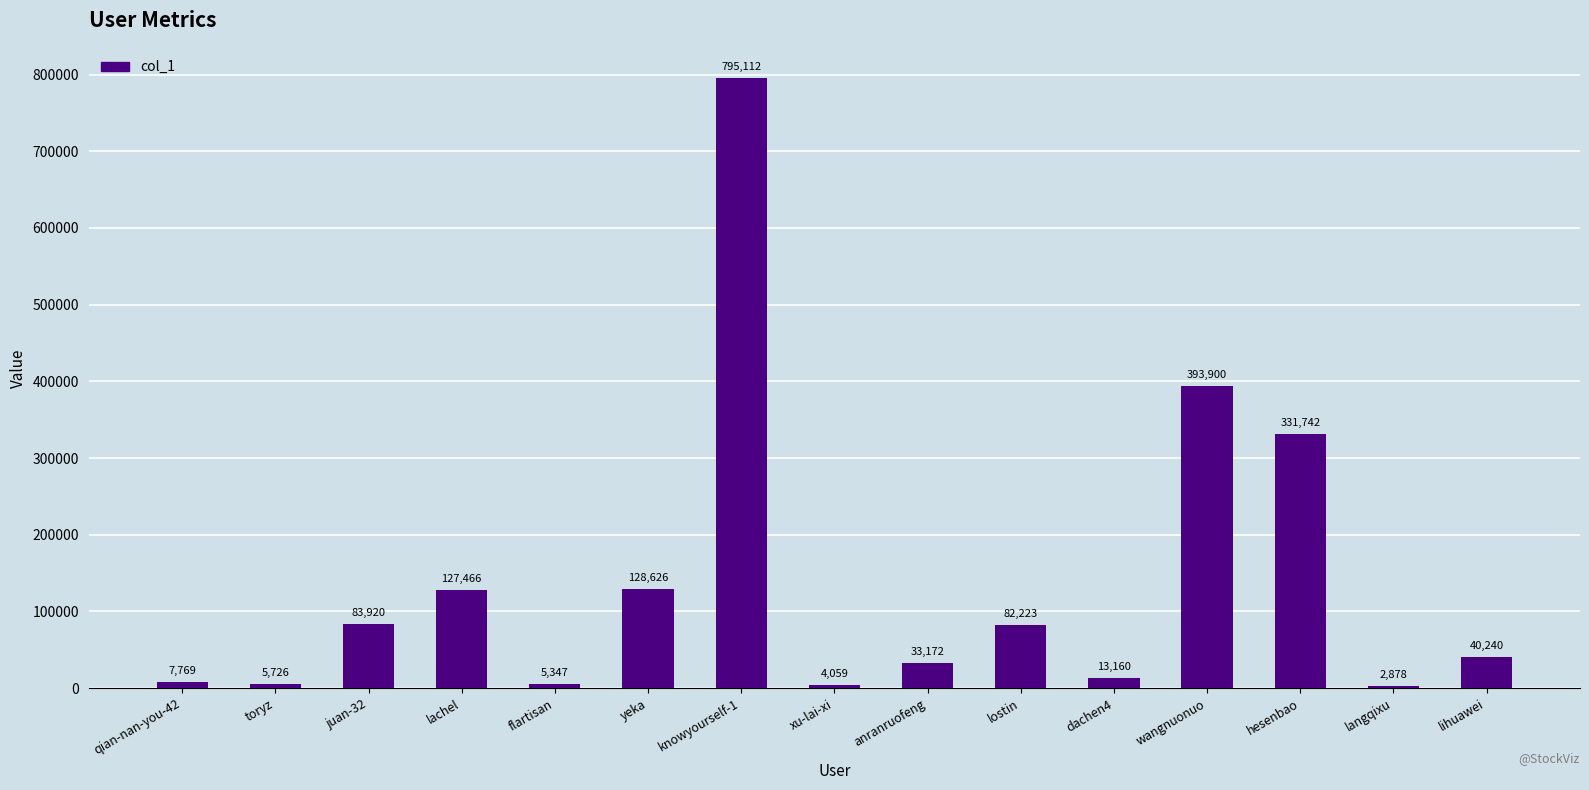

What is the maximum value shown in the chart?

795112